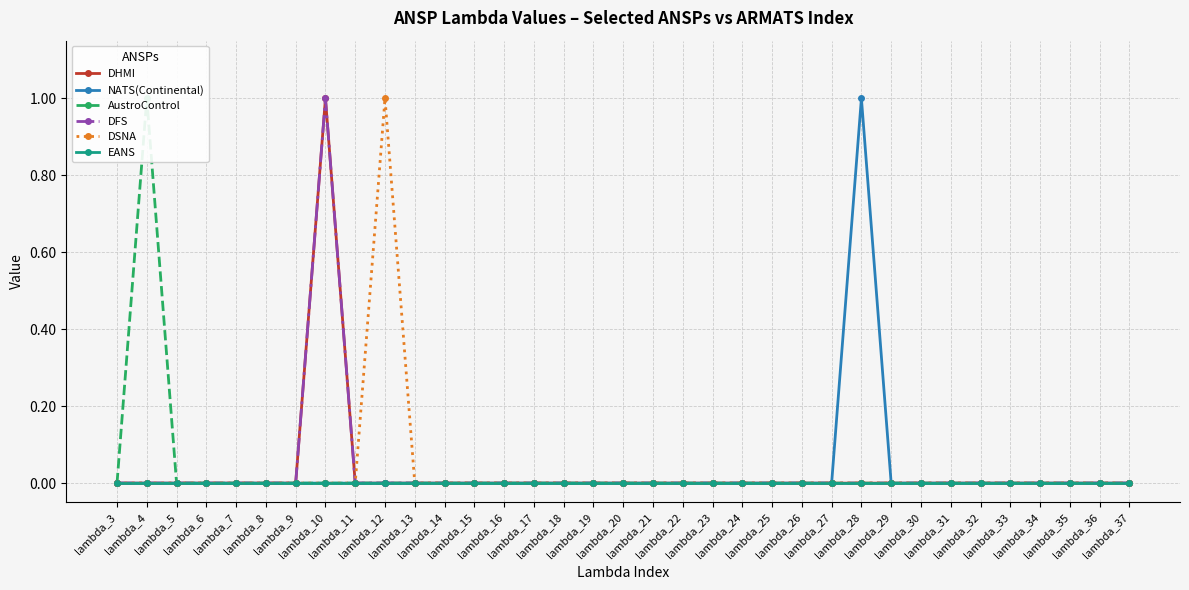

What is the difference between the maximum and minimum values in the DSNA series?

1